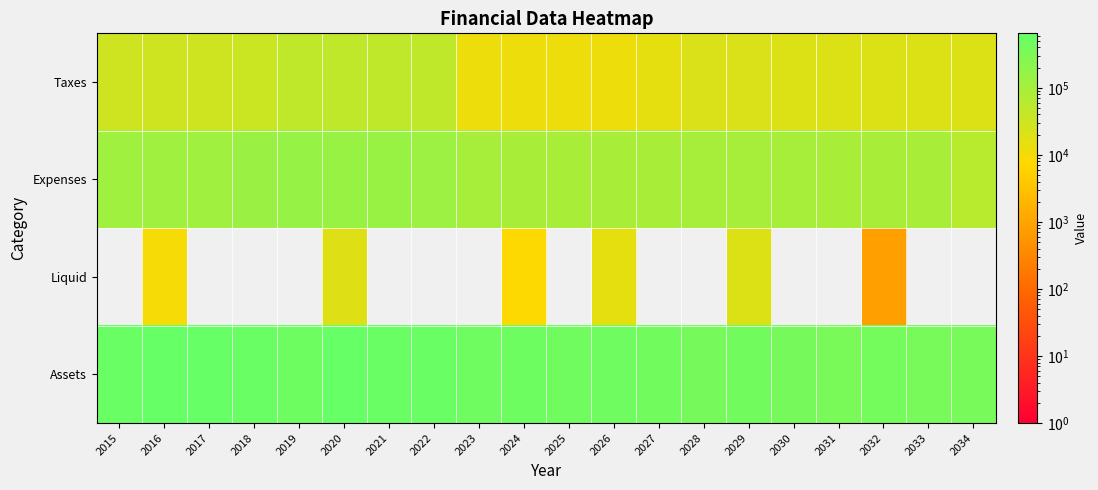

What is the spread (max minus min) of values at 2022?

559668